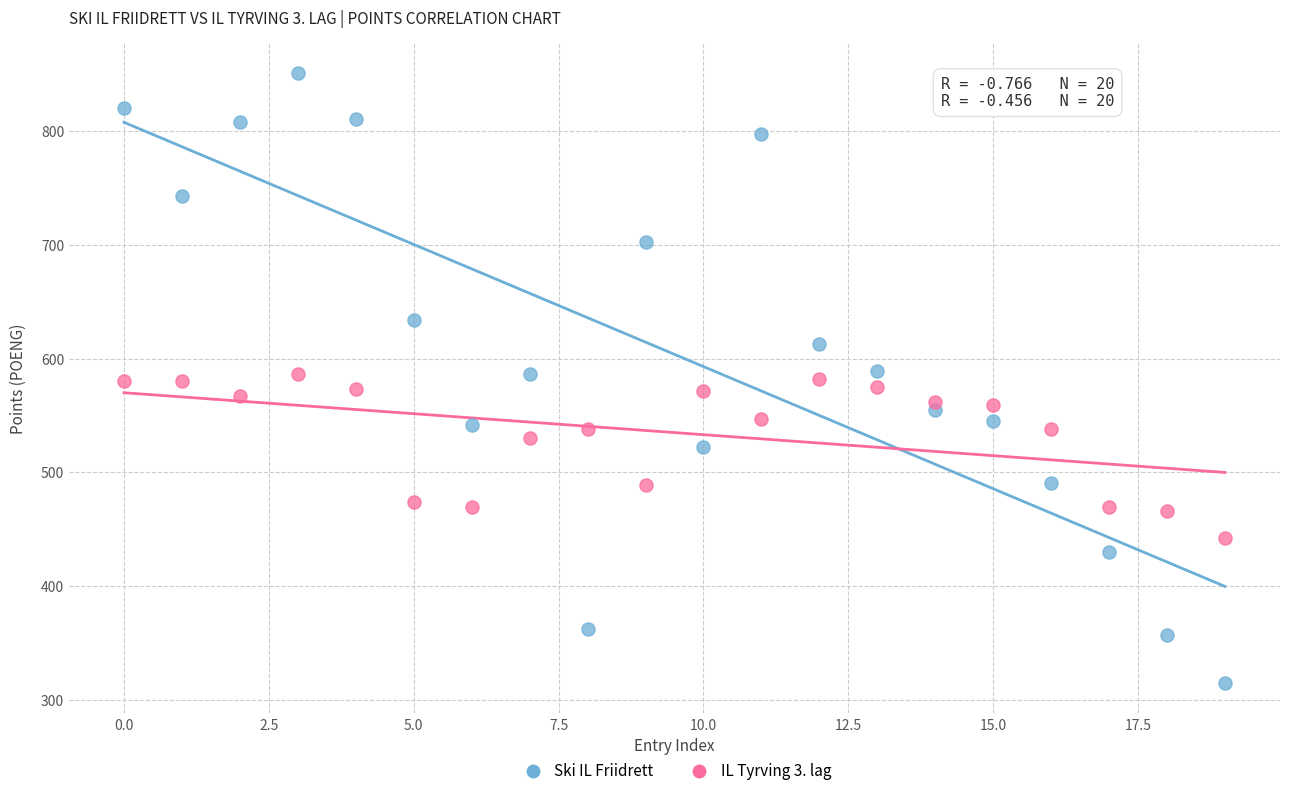

Which series contains the lowest Y value?

Ski IL Friidrett